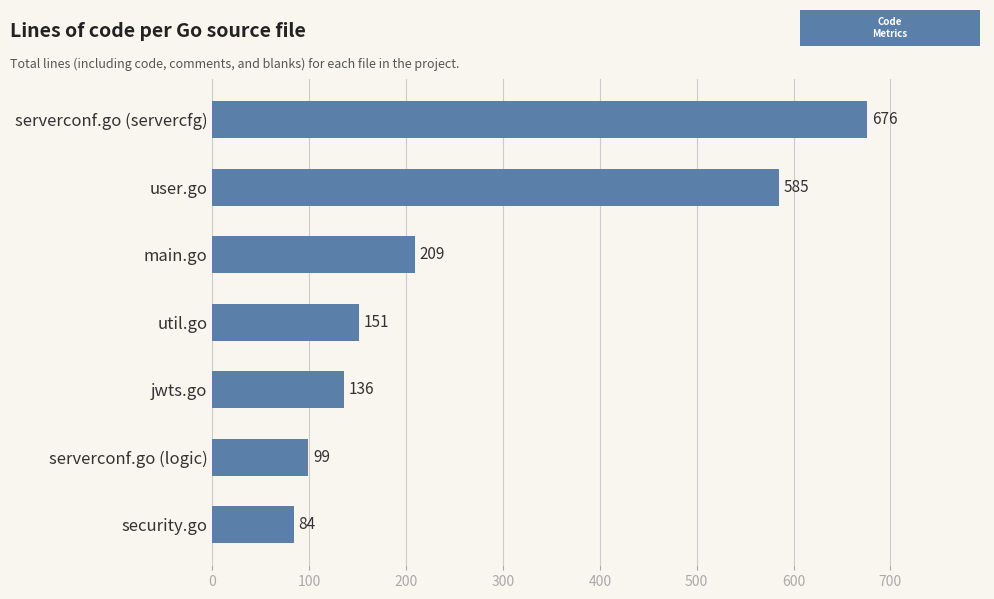

Reading bottom to top, transcribe all the data shown in this chart.

security.go=84	serverconf.go (logic)=99	jwts.go=136	util.go=151	main.go=209	user.go=585	serverconf.go (servercfg)=676